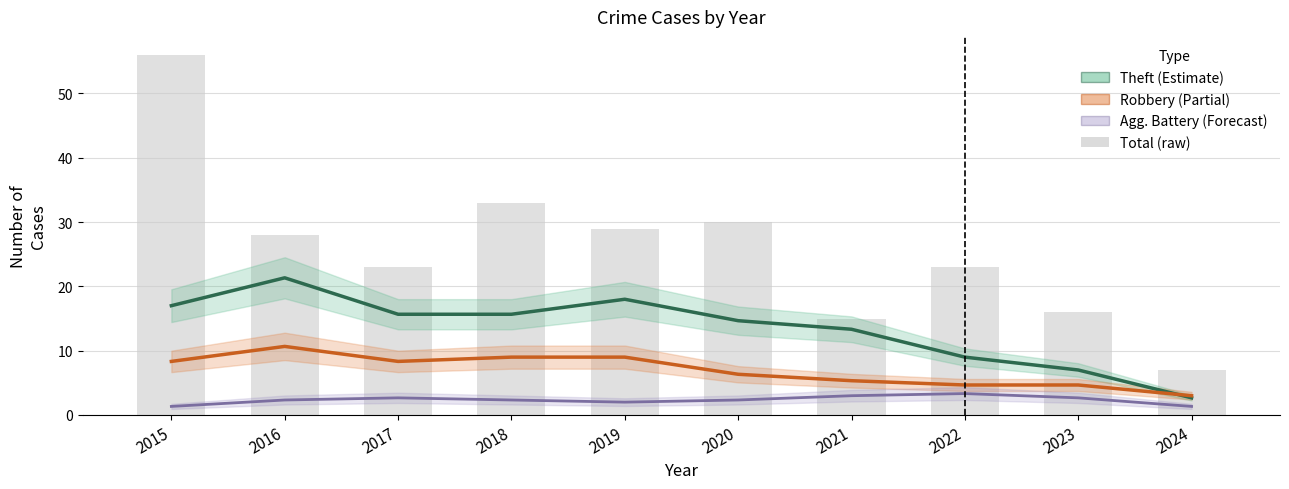

Which category has the highest value in the Robbery (Partial) series?

2016